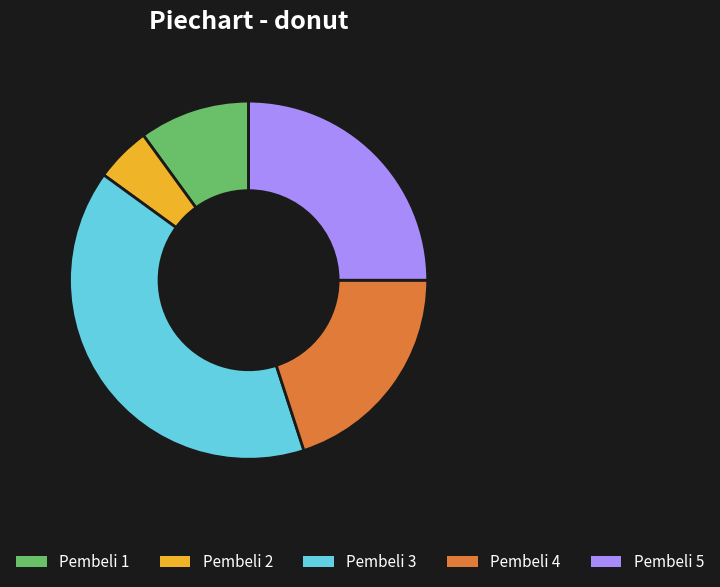

Approximately how many times larger is the value at Pembeli 3 compared to Pembeli 5?

1.6